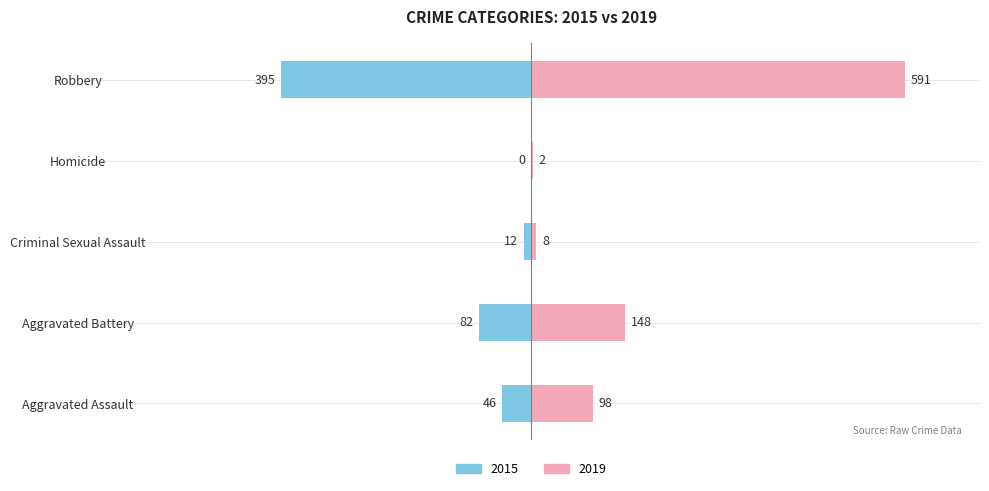

How many bars are there in each group?

2